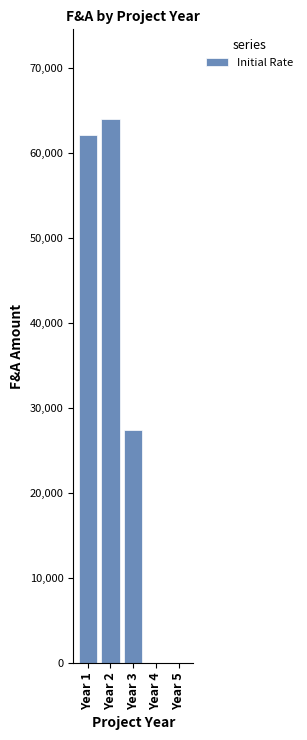

What is the difference between the values at Year 2 and Year 1?

1825